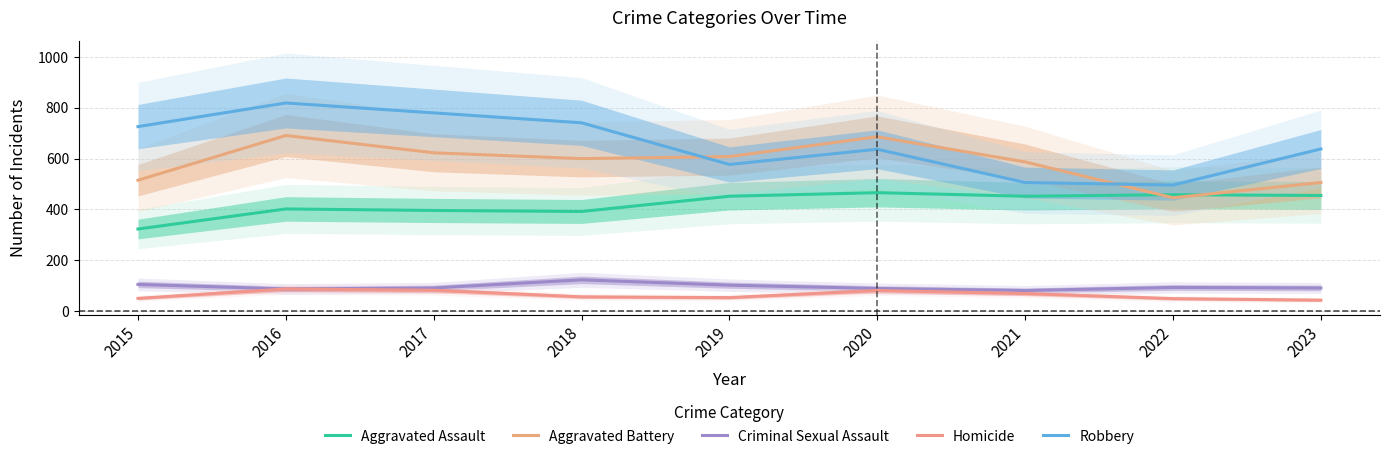

What is the value of the Robbery point at the 5th from the left?

577